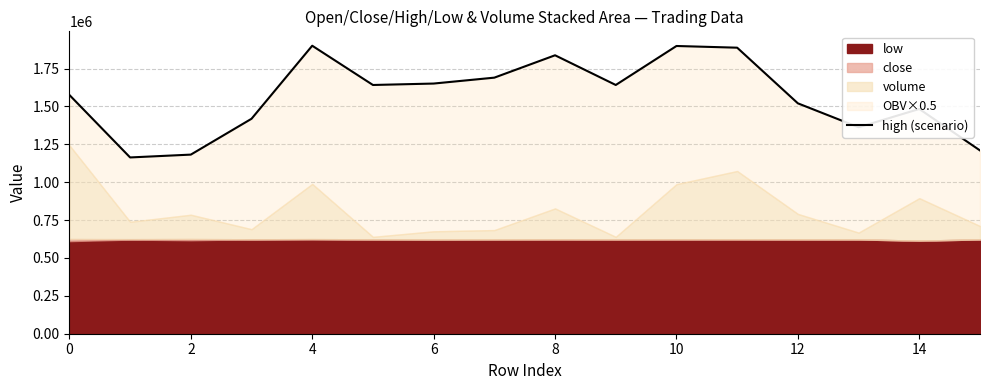

What is the label of the 5th point from the right?

11